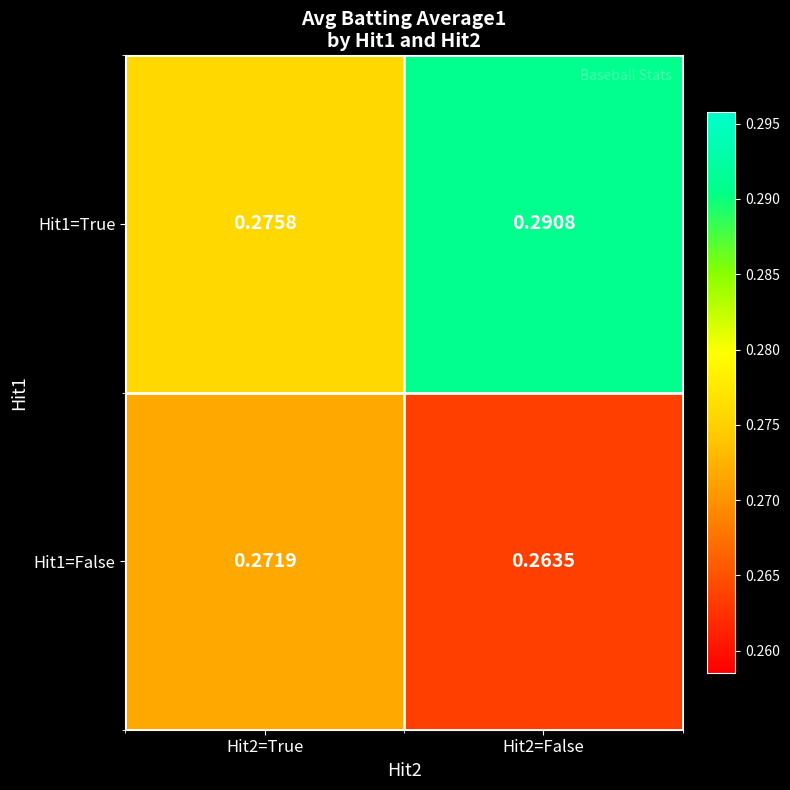

Count the number of categories in the chart.

2